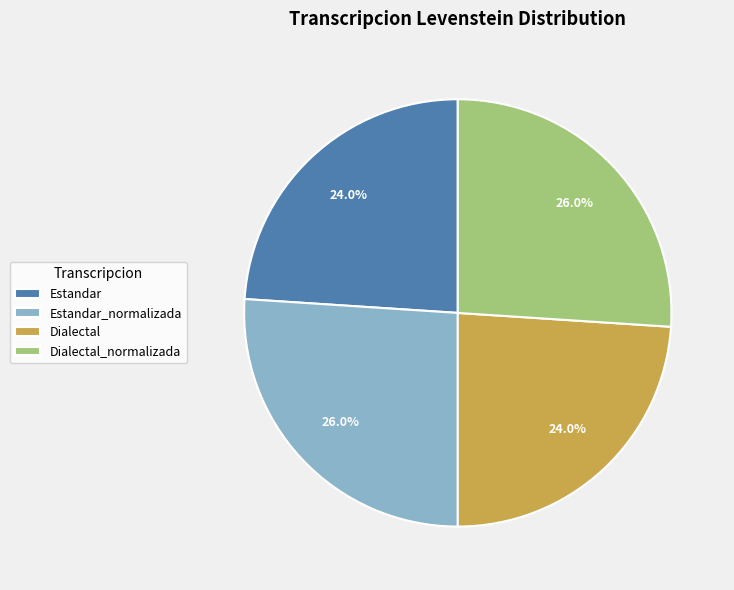

Is there a majority slice in this chart?

No